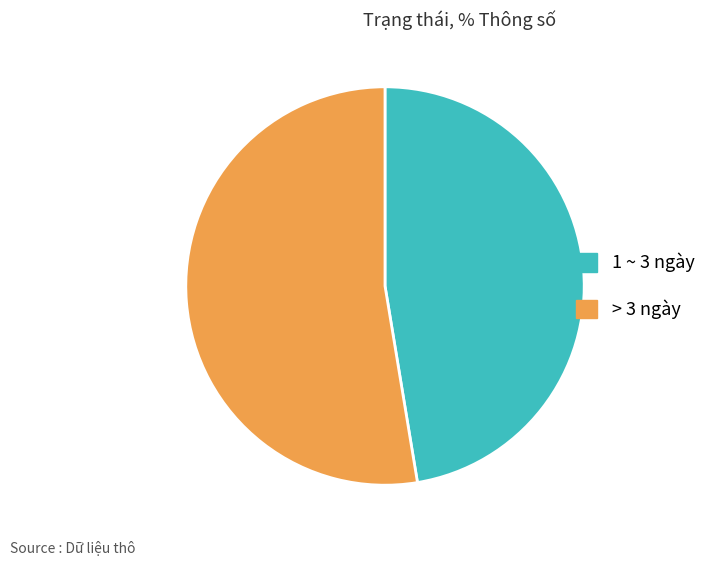

Which category accounts for the majority?

> 3 ngày